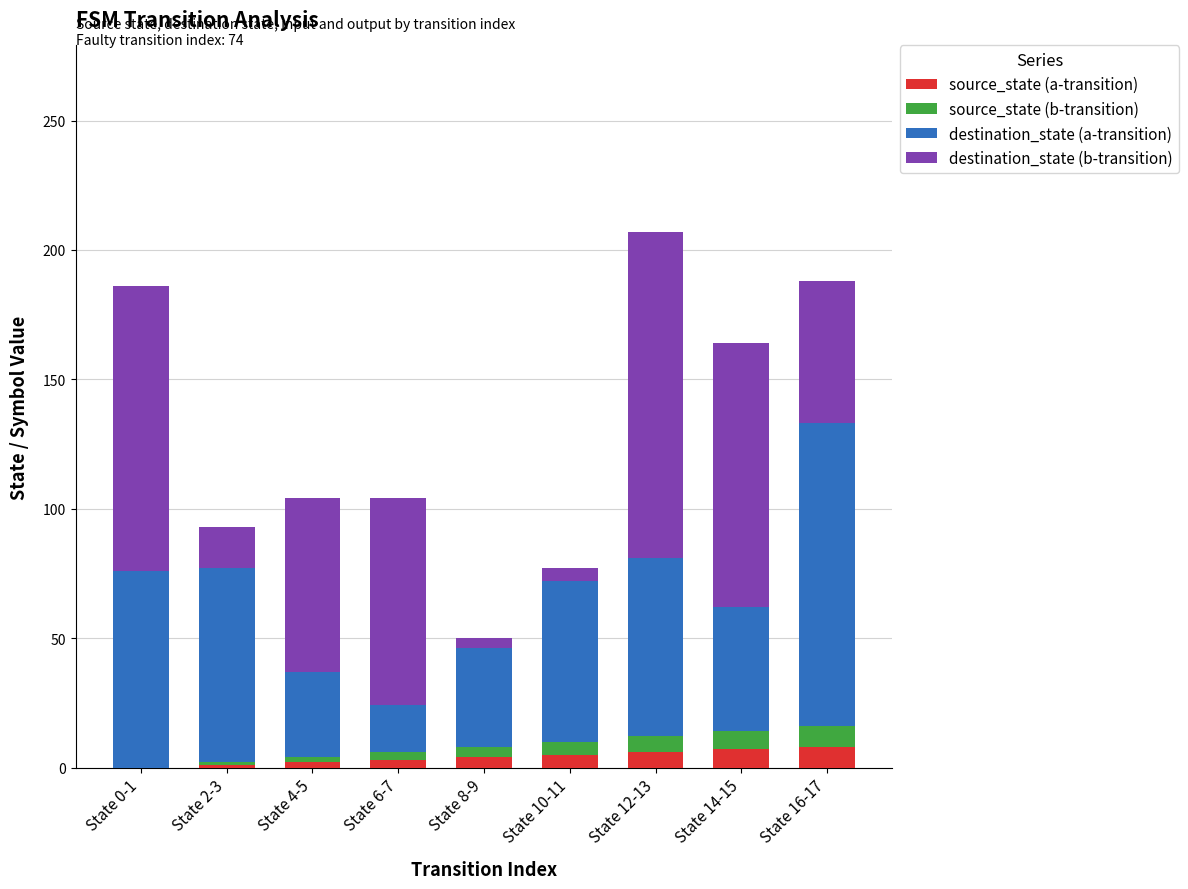

List the series in order of their peak value, highest first.

destination_state (b-transition), destination_state (a-transition), source_state (a-transition), source_state (b-transition)